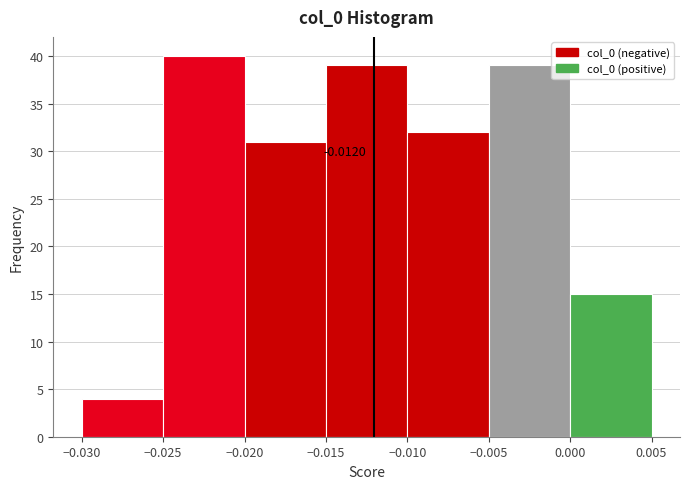

Over which range of the x-axis is the bar tallest?

-0.025 to -0.020